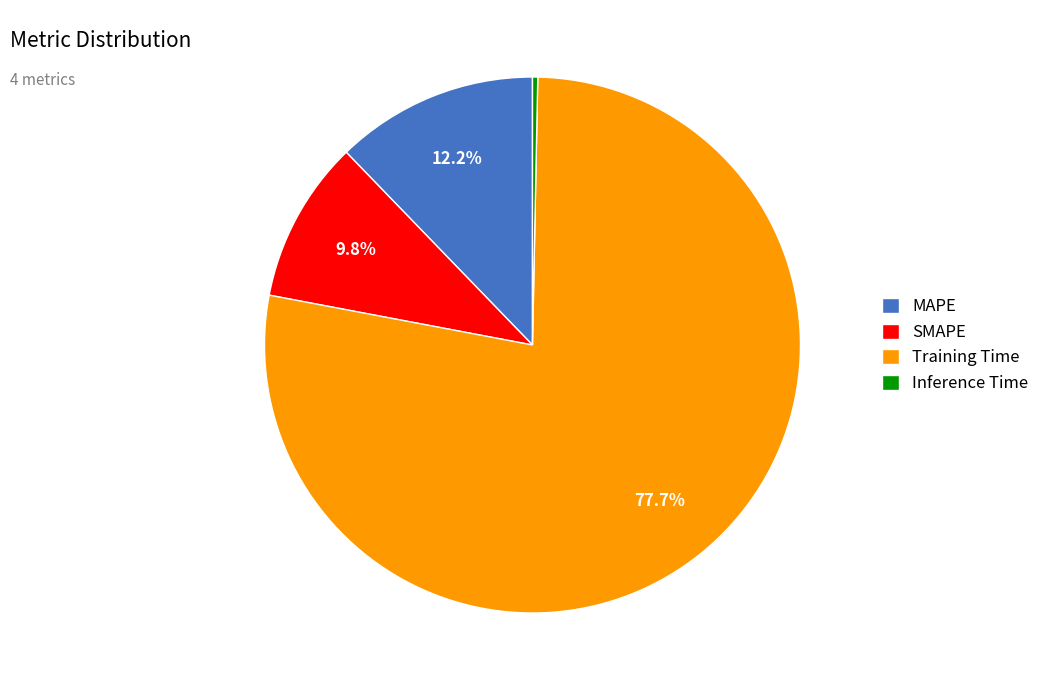

What percentage is NOT represented by SMAPE?

90.2%